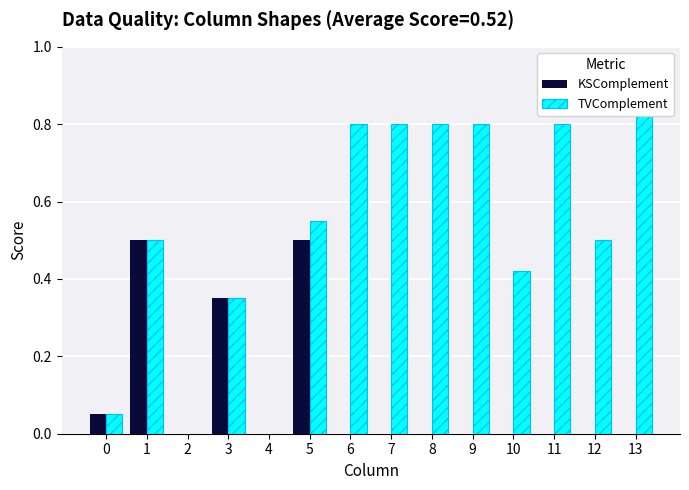

How many values in KSComplement are above zero?

4